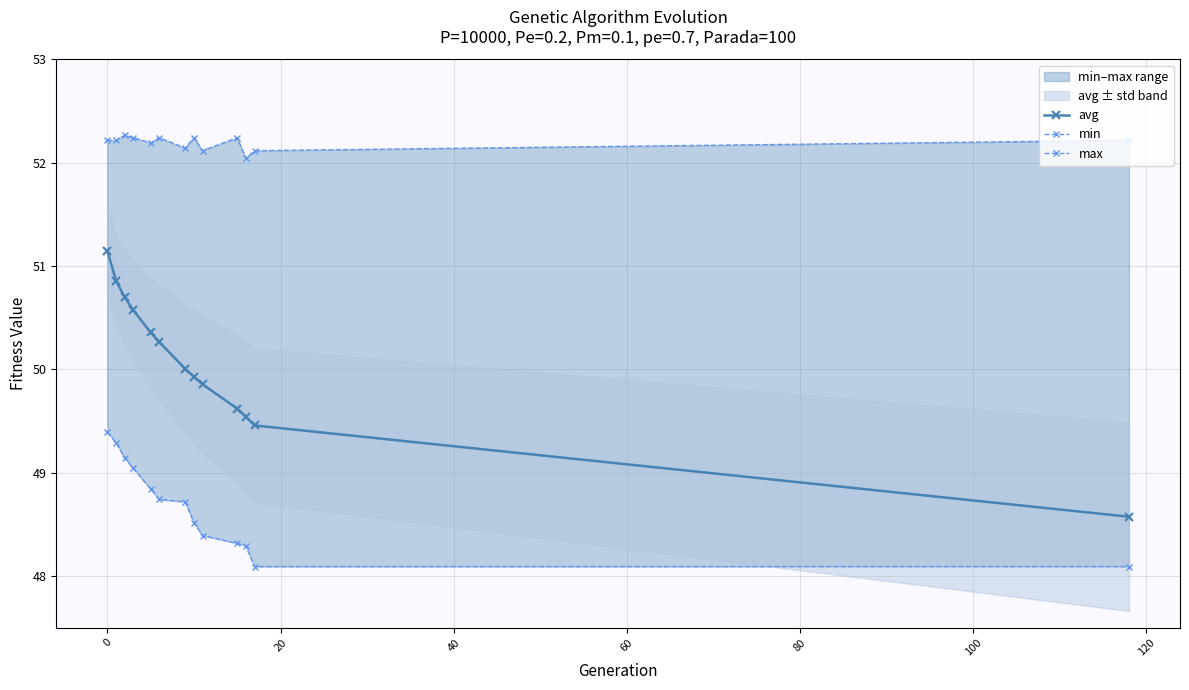

What is the maximum value for avg?

51.1